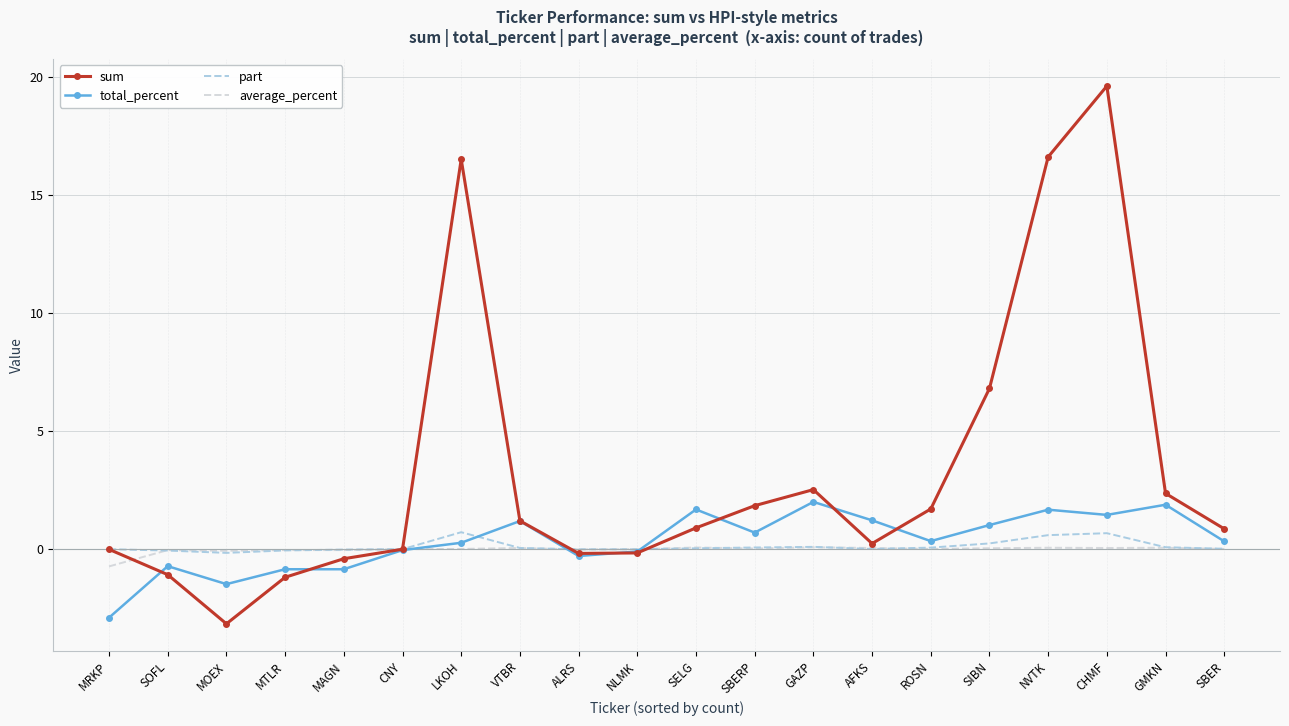

At which label does sum reach its peak?

CHMF